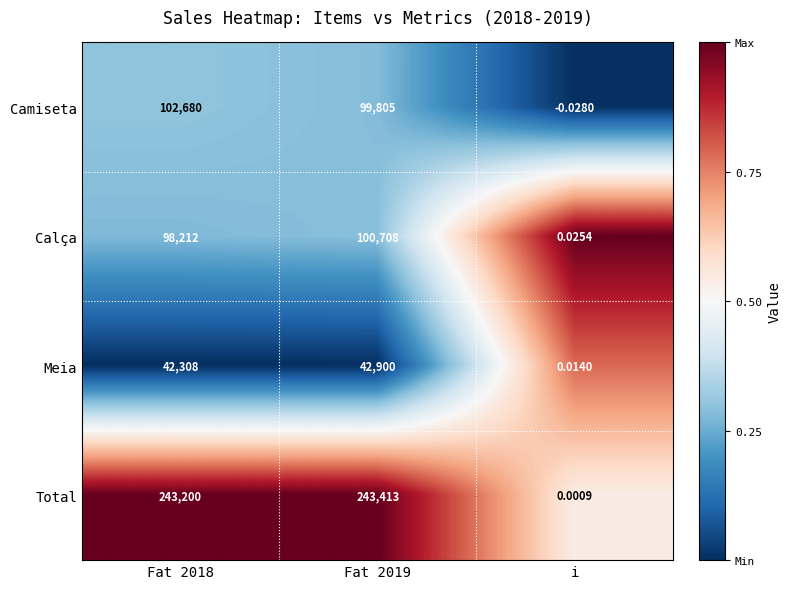

Which category has the lowest value in the Total series?

i